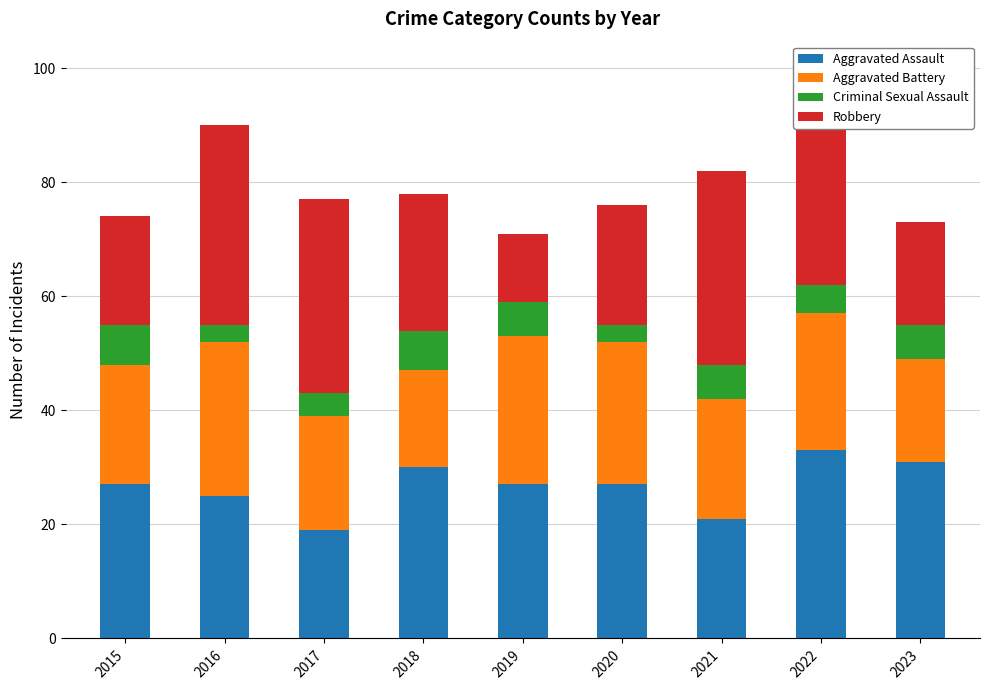

How many categories are shown in the chart?

9